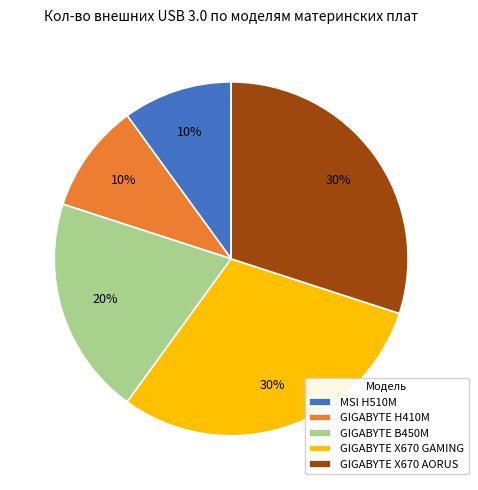

What percentage is the GIGABYTE H410M slice, to the nearest percent?

10%